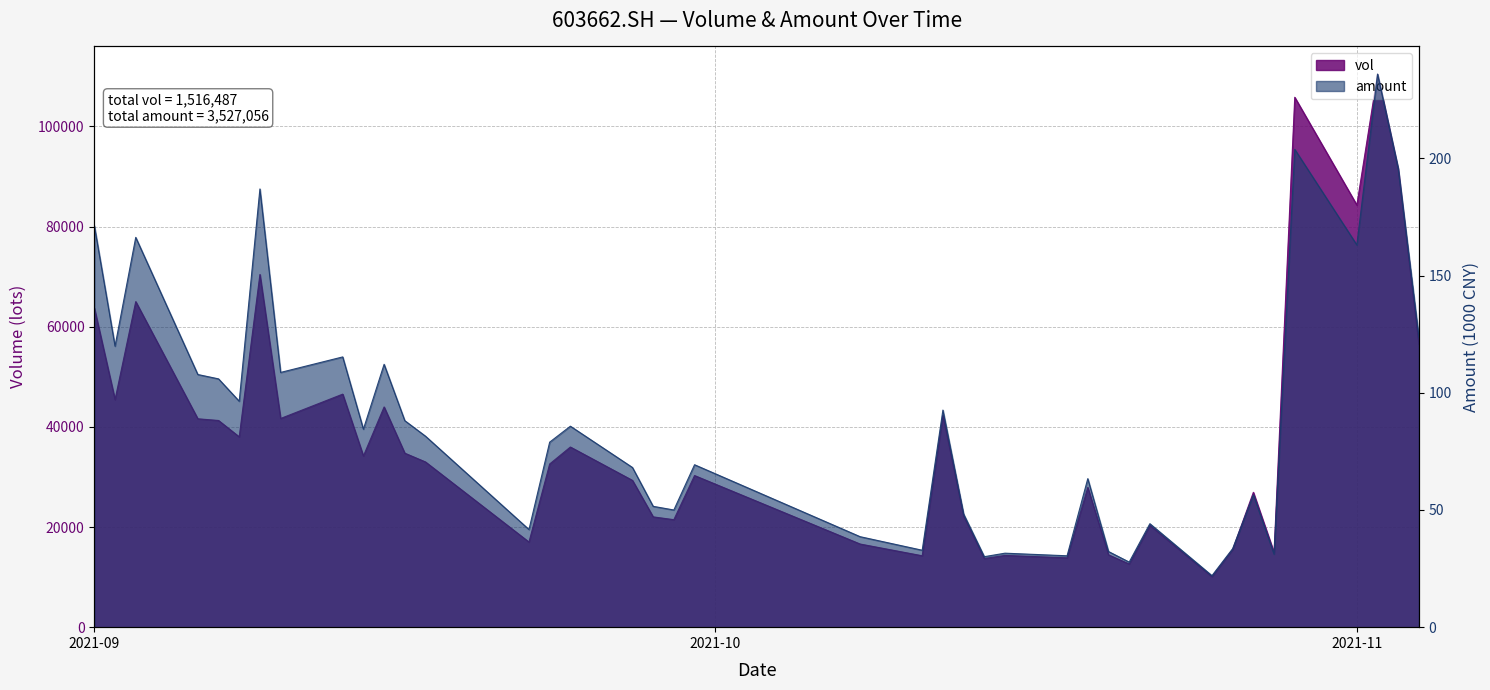

How many data points in vol are less than 32992?

20